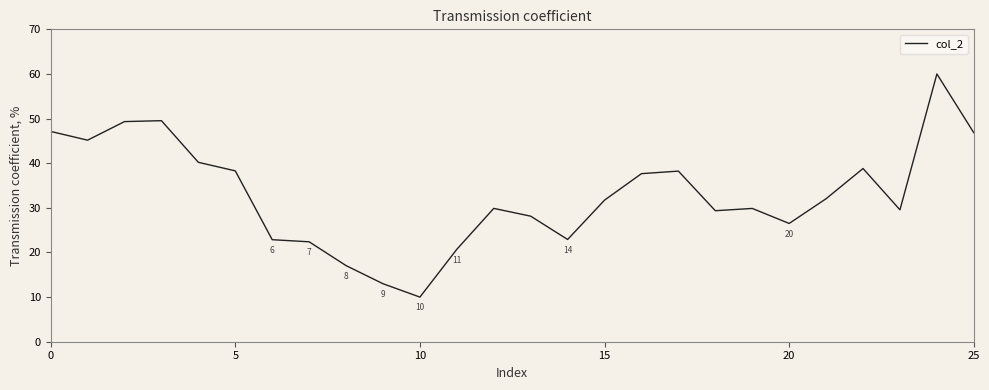

What is the minimum value shown in the chart?

10.0